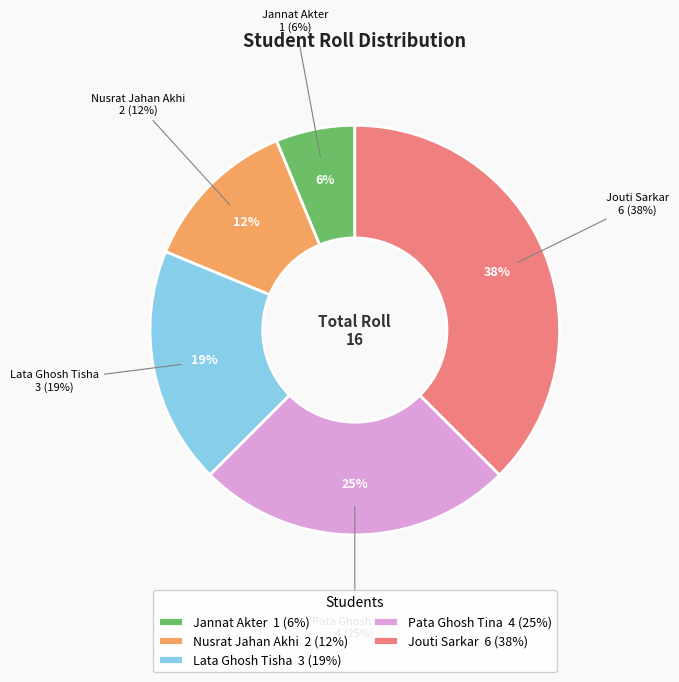

Does any single category account for the majority?

No